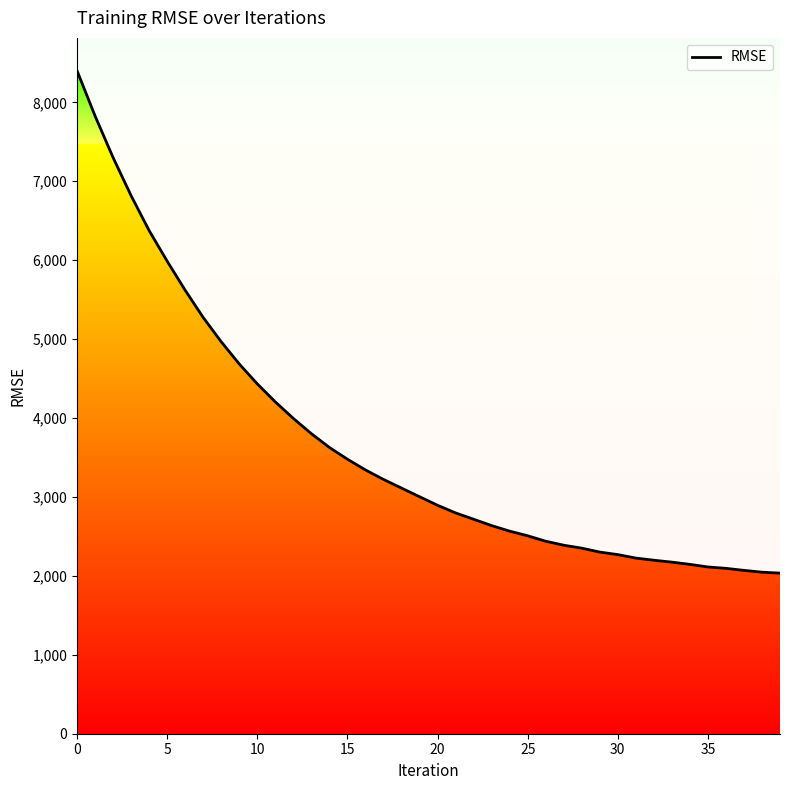

What is the difference between the maximum and minimum values?

6362.5